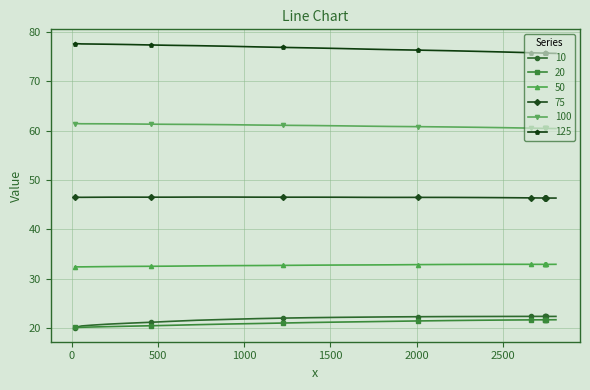

What is the maximum value for 10?

22.4